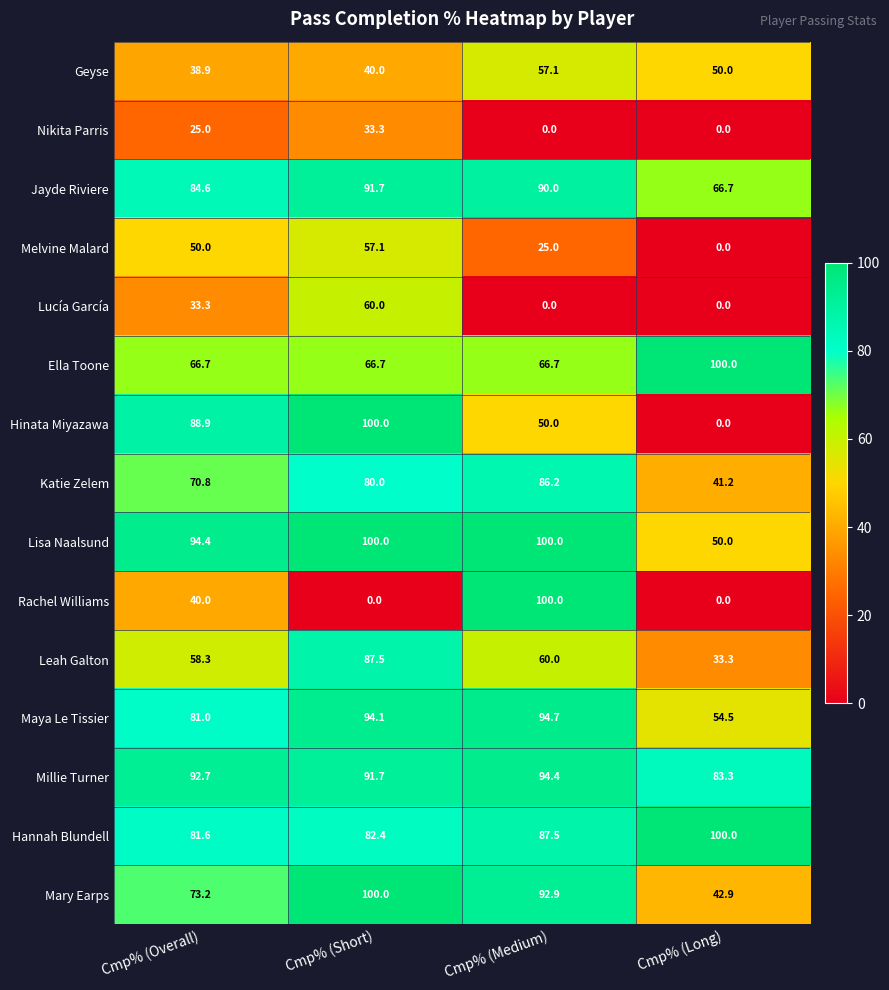

What is the maximum value shown in the chart?

100.0